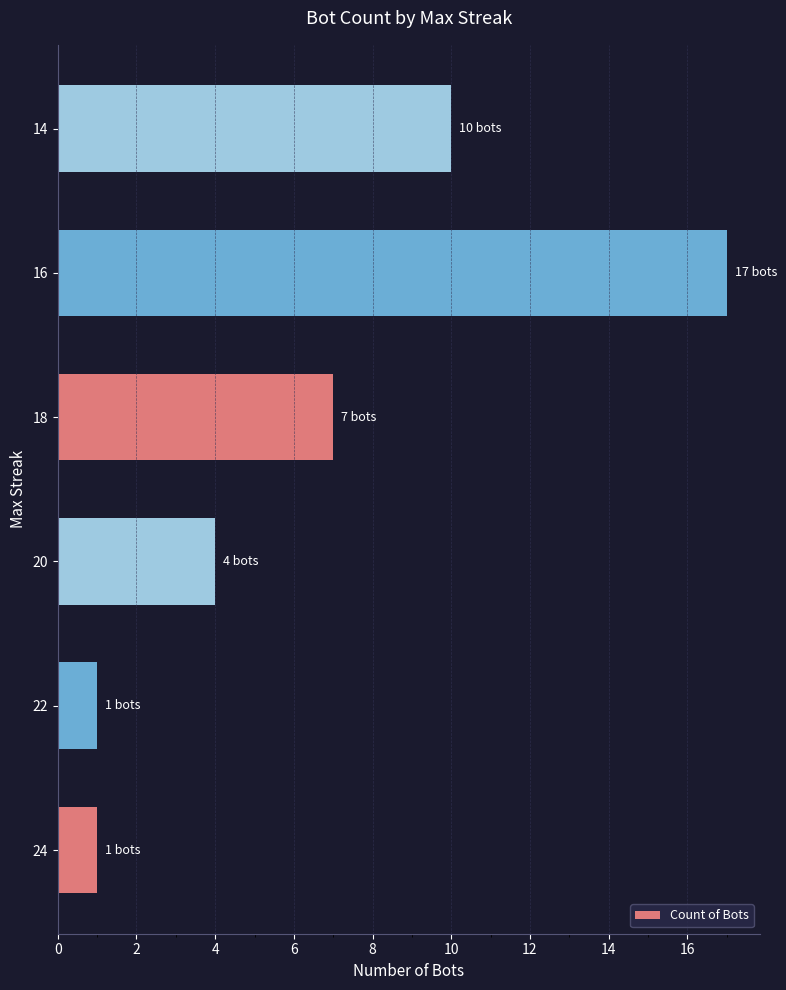

What is the change in value from 20 to 16?

+13